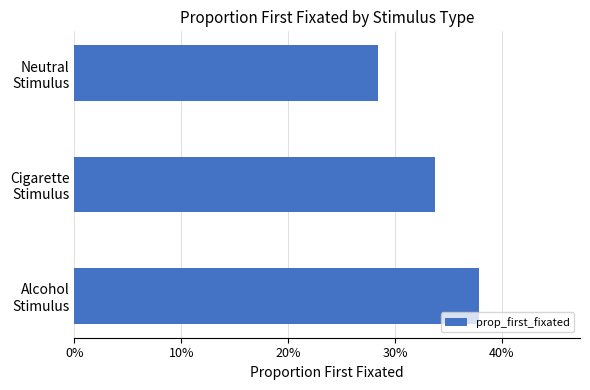

Which label corresponds to the smallest value in the chart?

Neutral
Stimulus